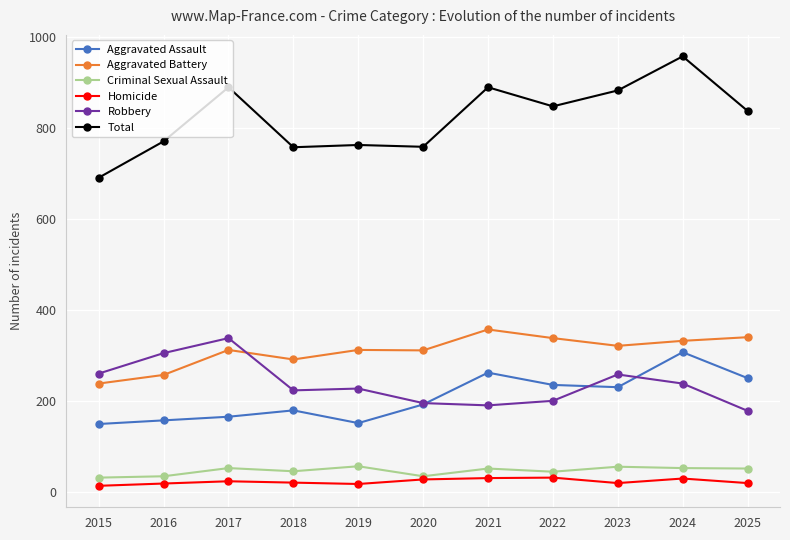

Does the chart have visible grid lines?

Yes